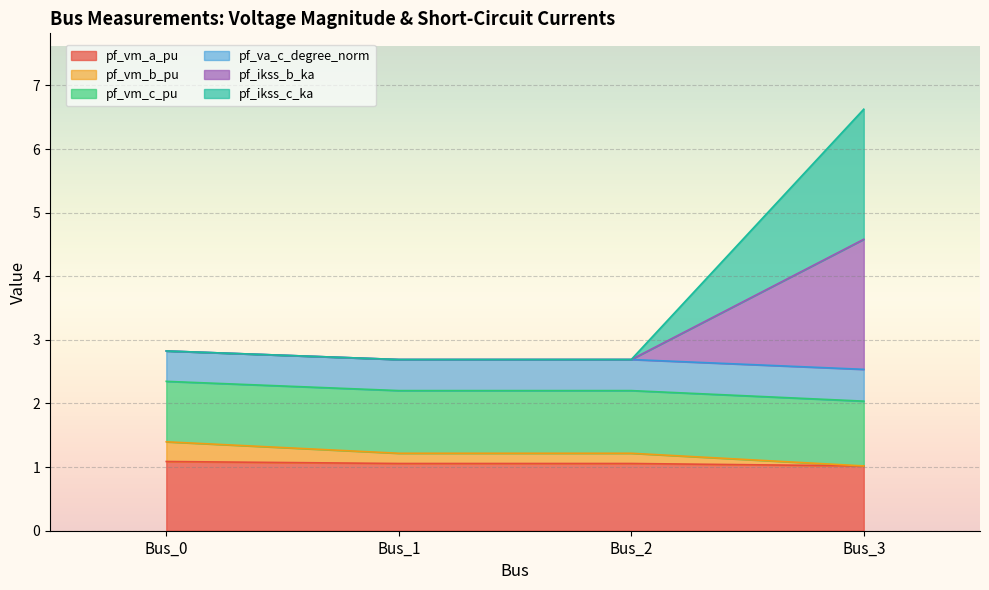

Does the chart display data point markers on the line(s)?

No